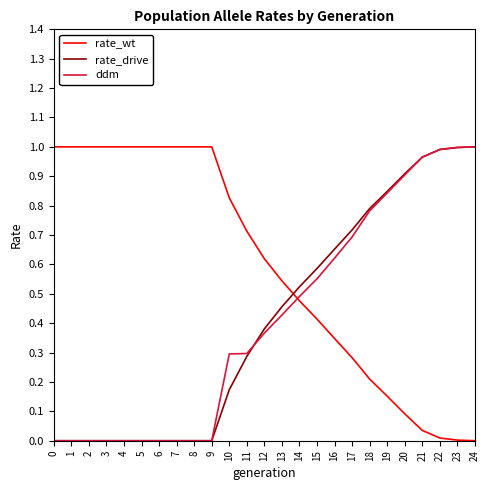

Where do rate_wt and ddm first cross each other?

13 and 14